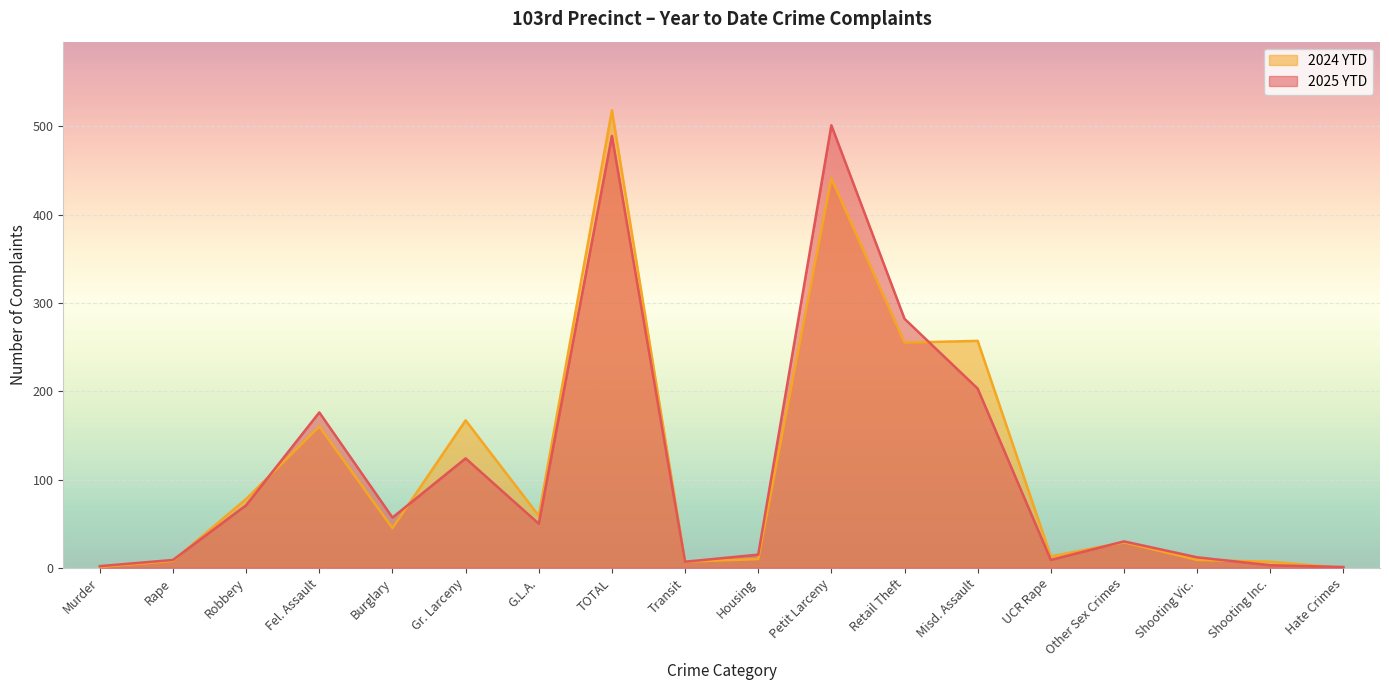

What are all the series names shown in the legend?

2024 YTD, 2025 YTD